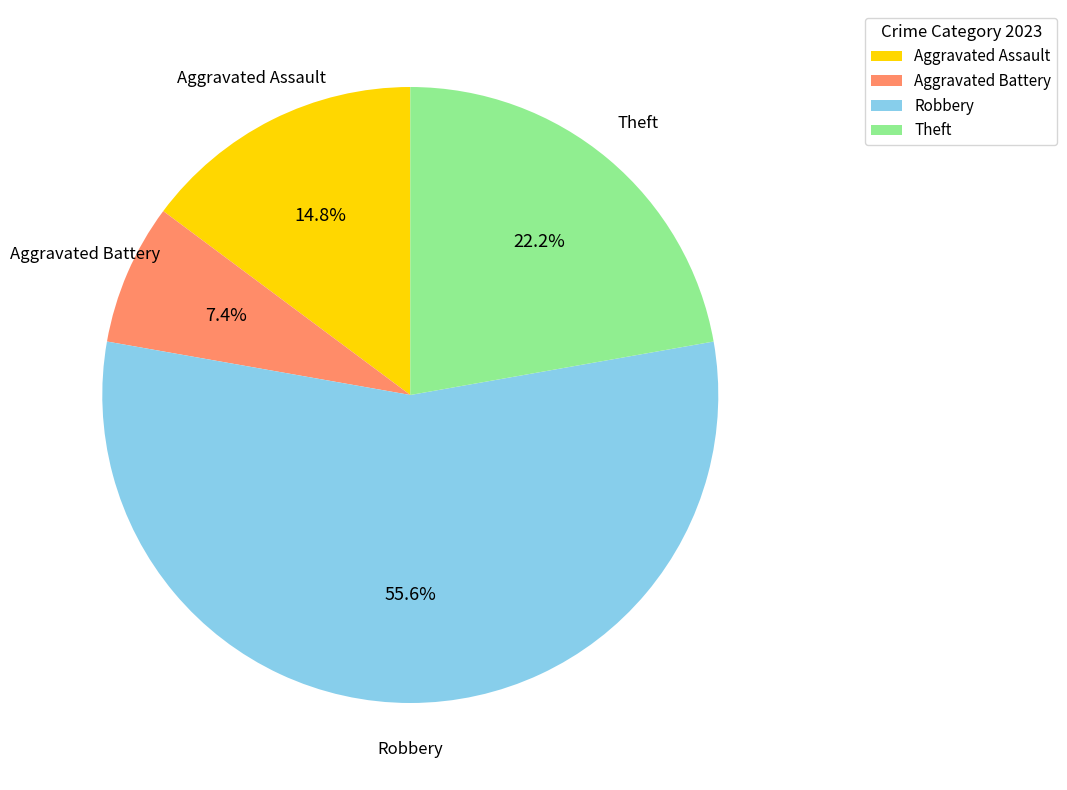

Is there any slice that represents more than half of the pie?

Yes